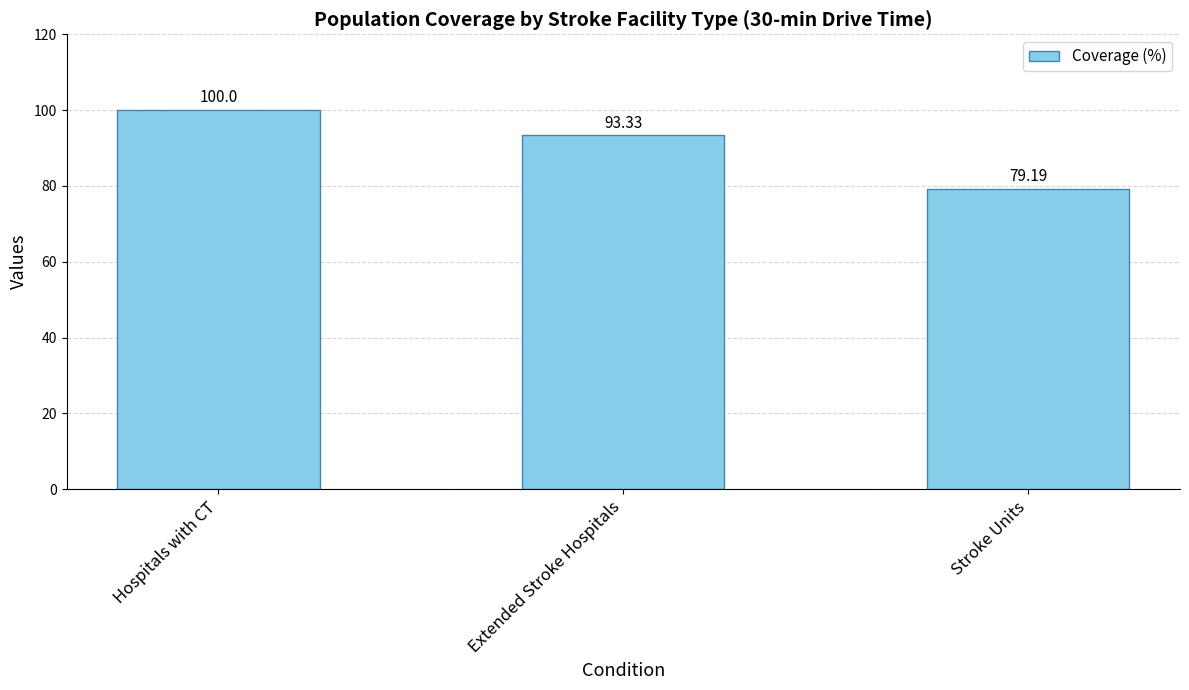

What position from the right is Extended Stroke Hospitals?

2